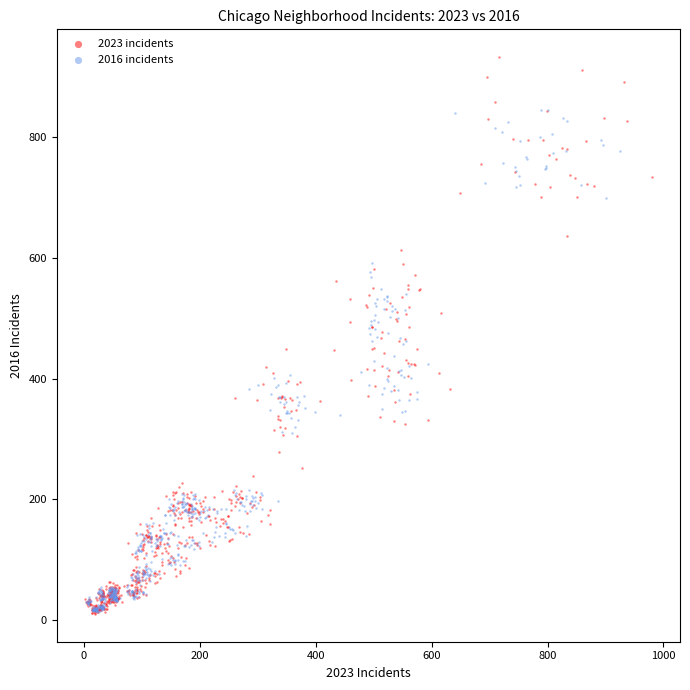

Which series has the widest spread of Y values?

2023 incidents